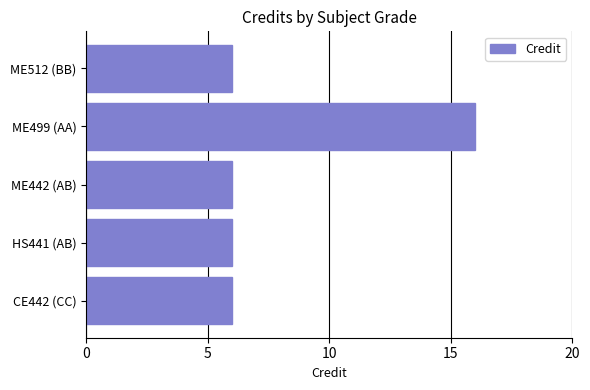

What is the change in value from HS441 (AB) to ME499 (AA)?

+10